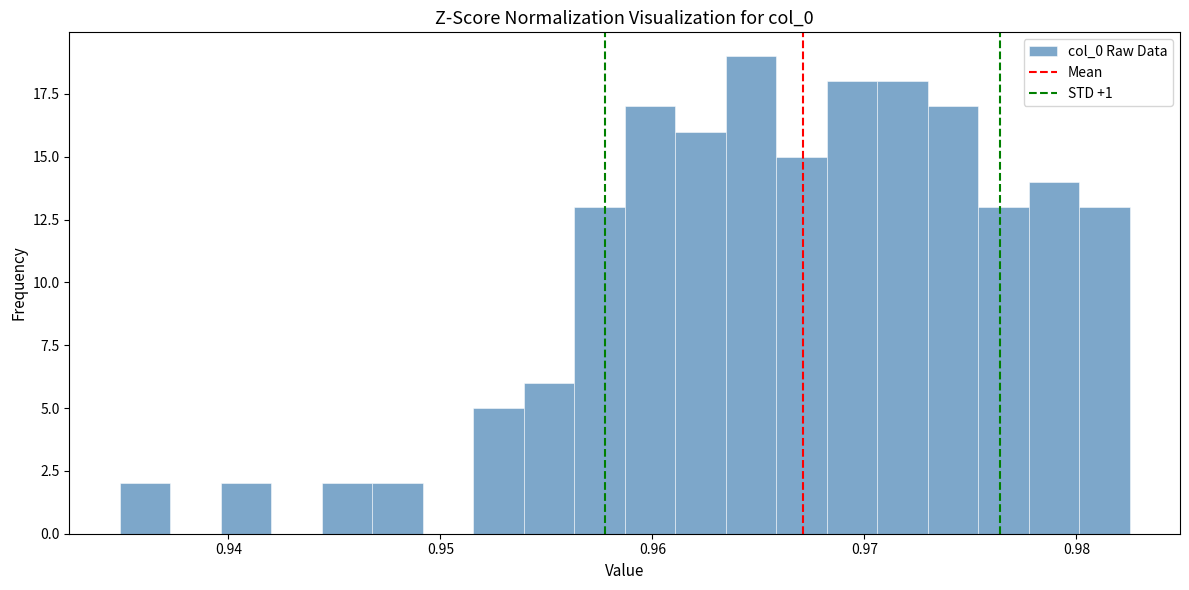

Read against the x-axis, roughly where is the centre of the tallest bar?

0.965